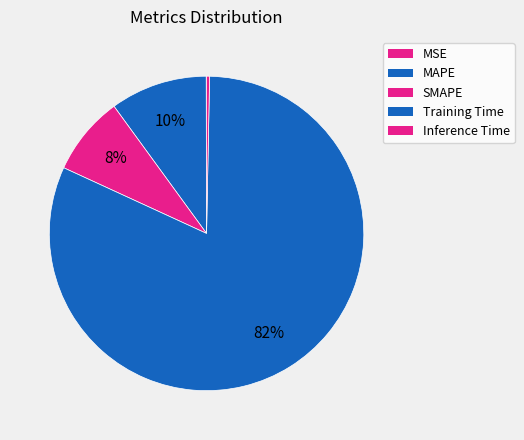

To the nearest percent, what percentage of the pie is MAPE?

10%